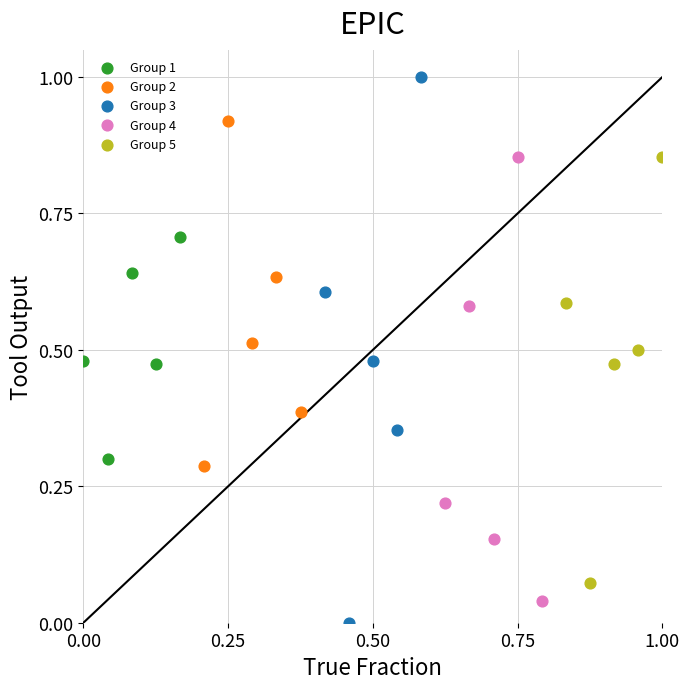

Which series reaches the maximum Y coordinate?

Group 3